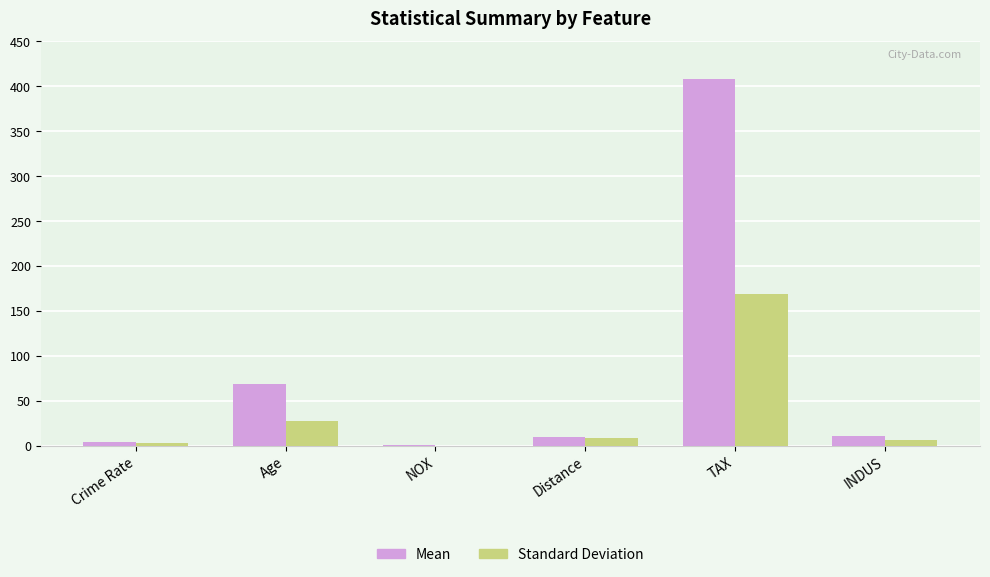

The value of Standard Deviation at TAX is 168.5. True or false?

True